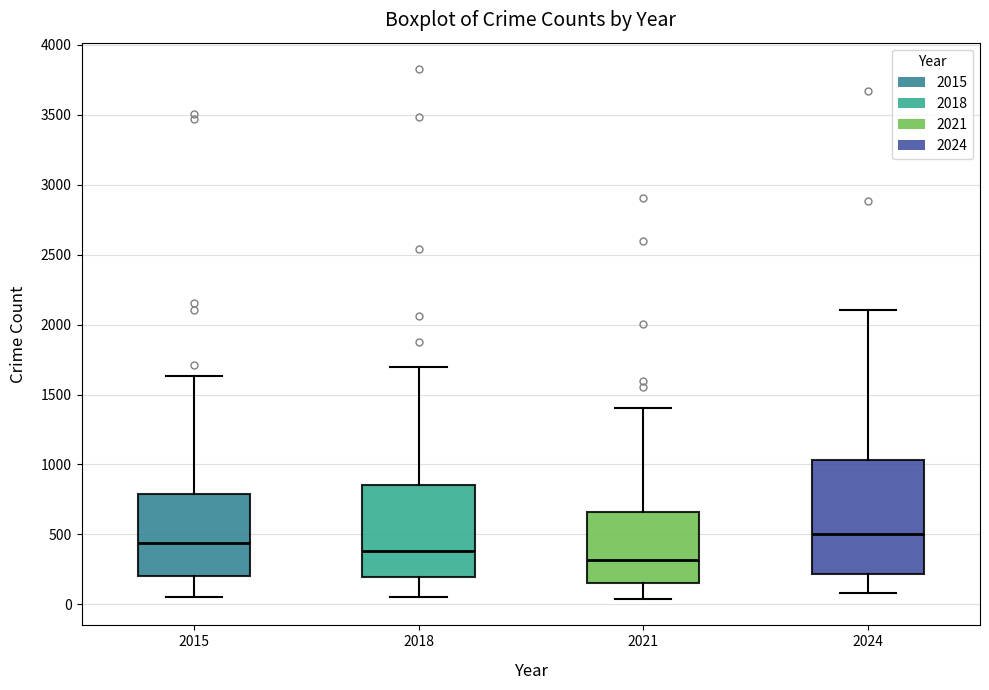

Reading left to right, transcribe this box plot: for each box, give where its median line is, the range the box spans, and where its two whiskers end, as read against the y-axis. The values are not printed on the chart, so give them approximately, as read against the axis.

2015: median 450, box 200 to 800, whiskers 50 to 1650
2018: median 400, box 200 to 850, whiskers 50 to 1700
2021: median 300, box 150 to 650, whiskers 50 to 1400
2024: median 500, box 200 to 1050, whiskers 100 to 2100